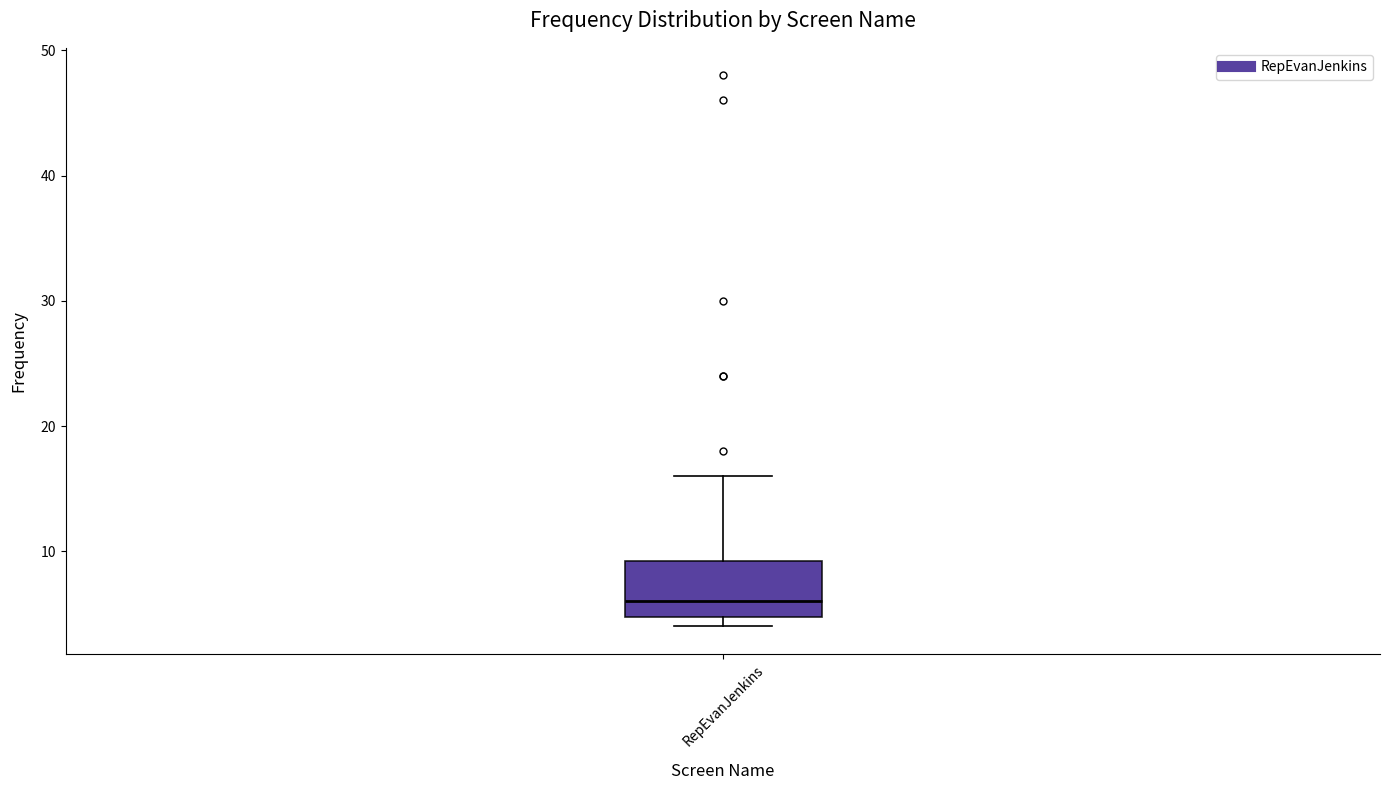

Read this box plot against the y-axis: the position of the median line, the range covered by the box, and the ends of both whiskers. The values are not printed on the chart, so give them approximately, as read against the axis.

median 6, box 5 to 9, whiskers 4 to 16